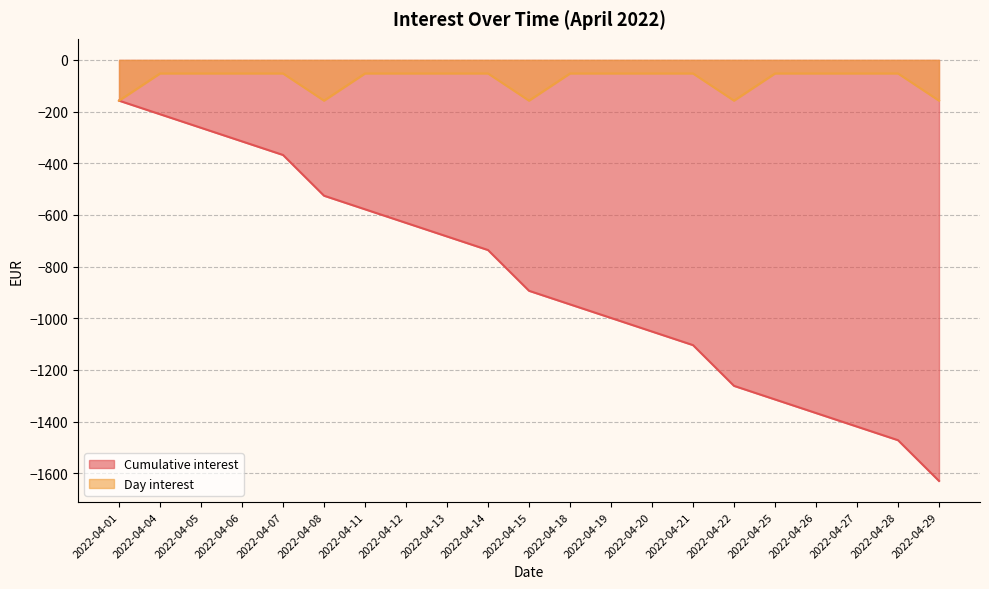

What is the difference between the Day interest values at 2022-04-18 and 2022-04-29?

105.2